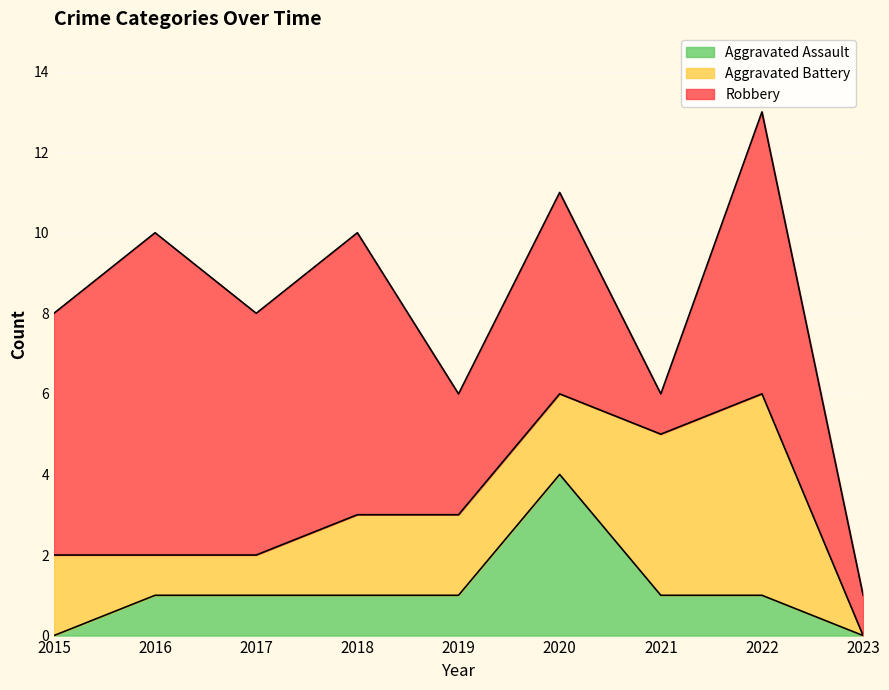

What is the average value of the Robbery series?

5